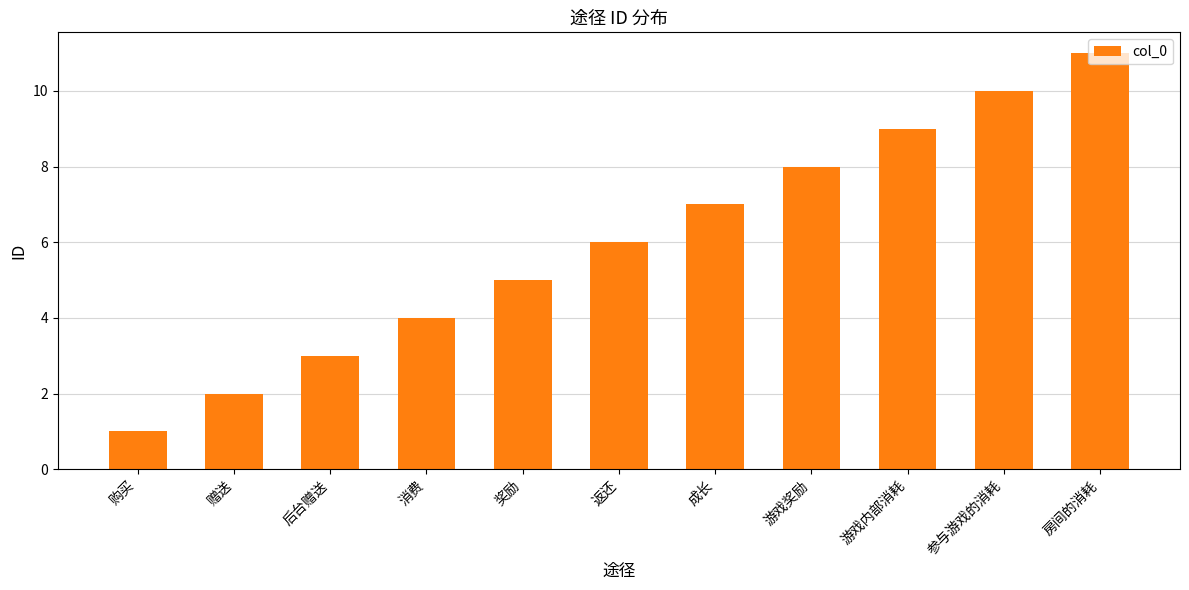

Reading left to right, list all the values displayed in this chart.

1	2	3	4	5	6	7	8	9	10	11